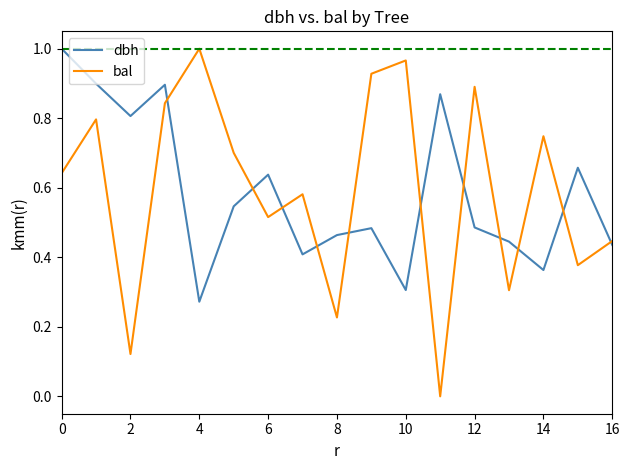

How many dbh values are between 0 and 1?

17